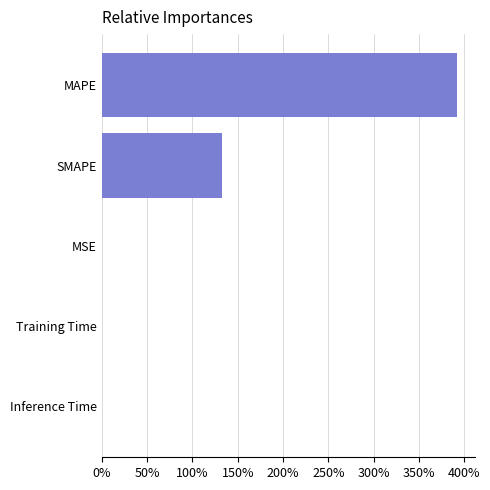

What is the change in value from SMAPE to MAPE?

+259.9